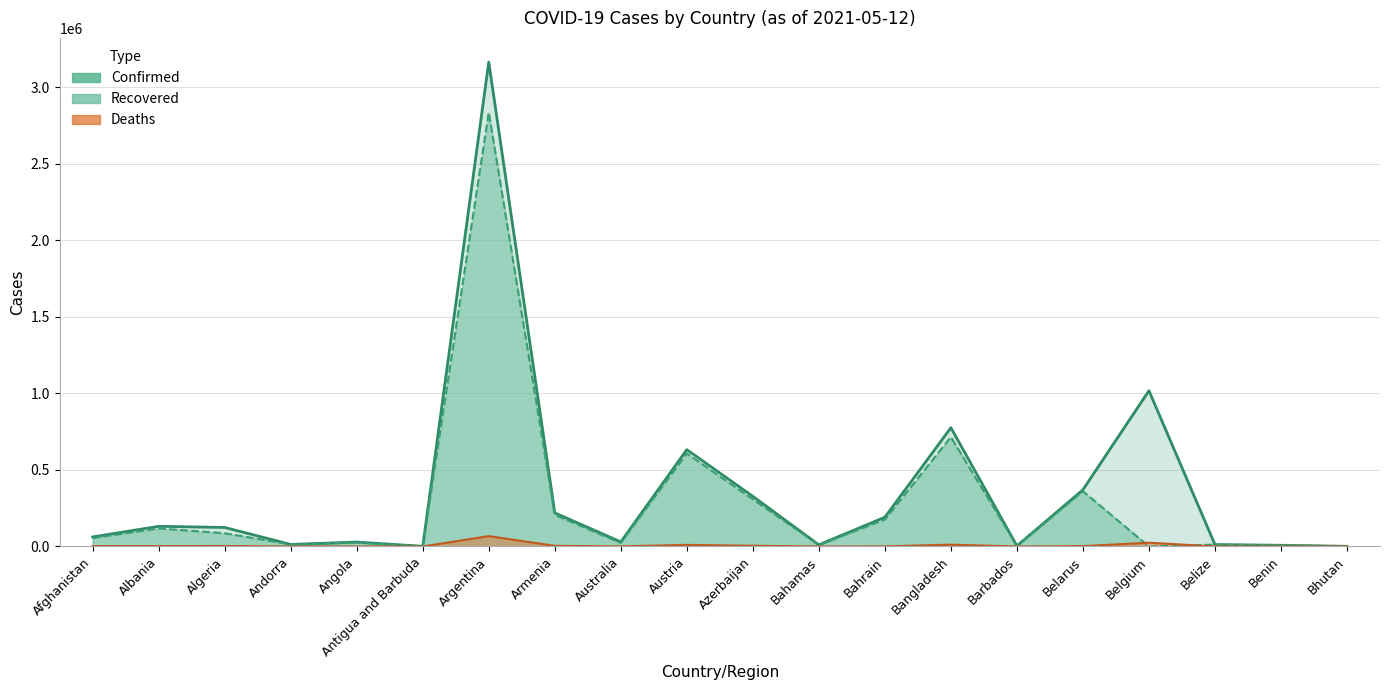

Which category has the lowest value across all series?

Belgium